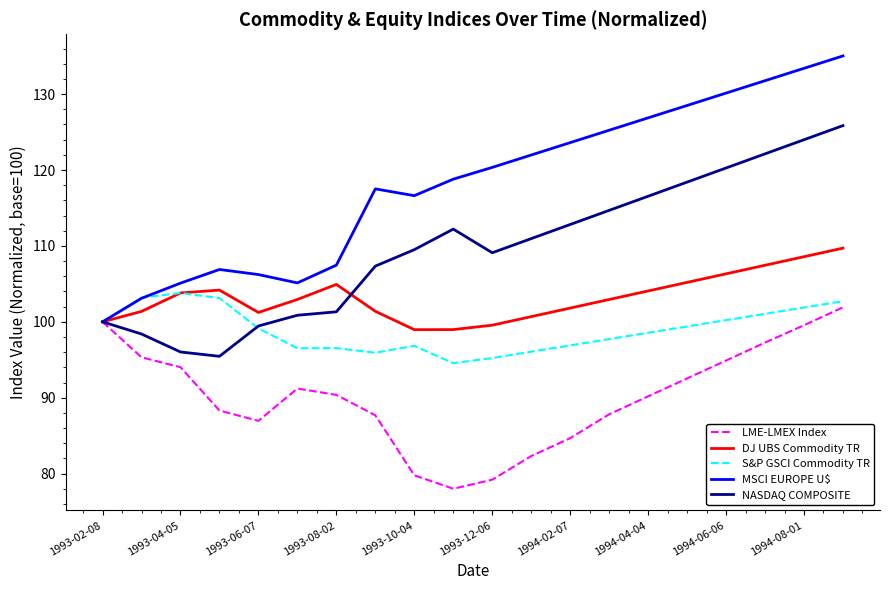

Is this an area chart (filled region under the line)?

No